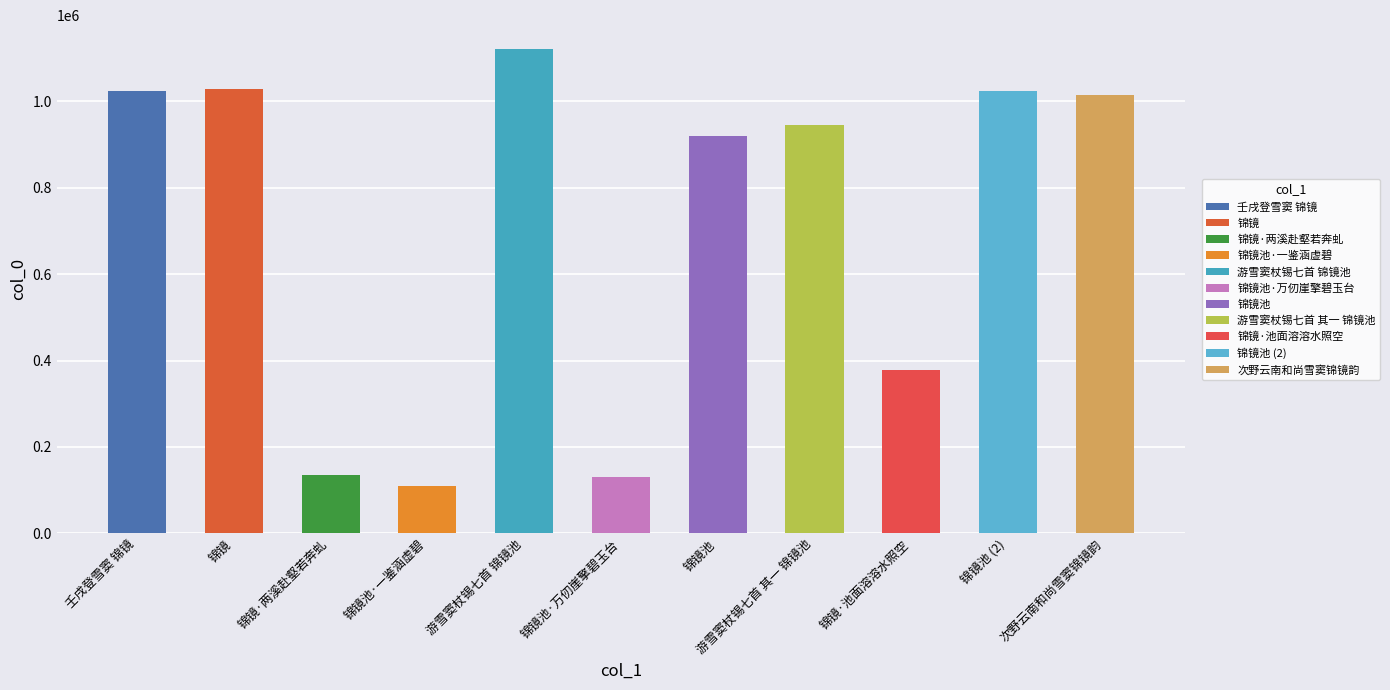

How many data points does each series have?

11